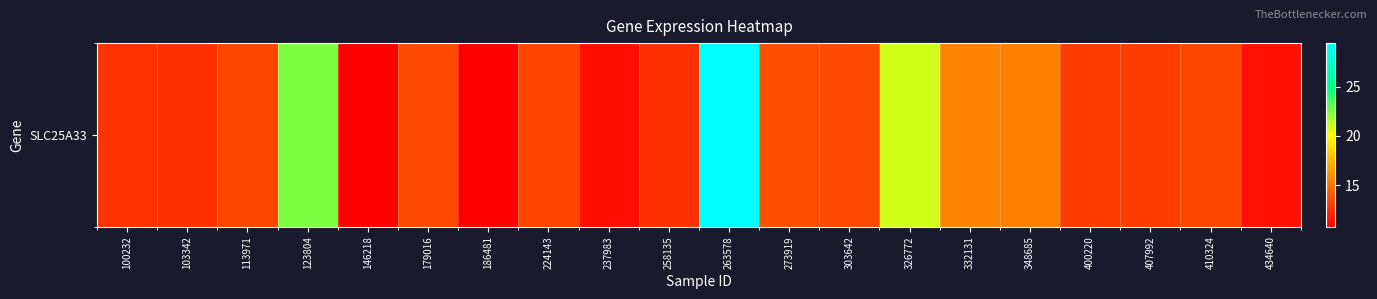

Reading left to right, extract all data points from this chart.

100232=12.6	103342=12.6	113971=13.3	123804=22.5	146218=10.9	179016=13.5	186481=10.8	224143=13.3	237983=11.3	258135=12.6	263578=29.4	273919=13.6	303642=13.4	326772=20.9	332131=15.5	348685=15.5	400220=13.0	407992=13.0	410324=13.4	434640=11.4